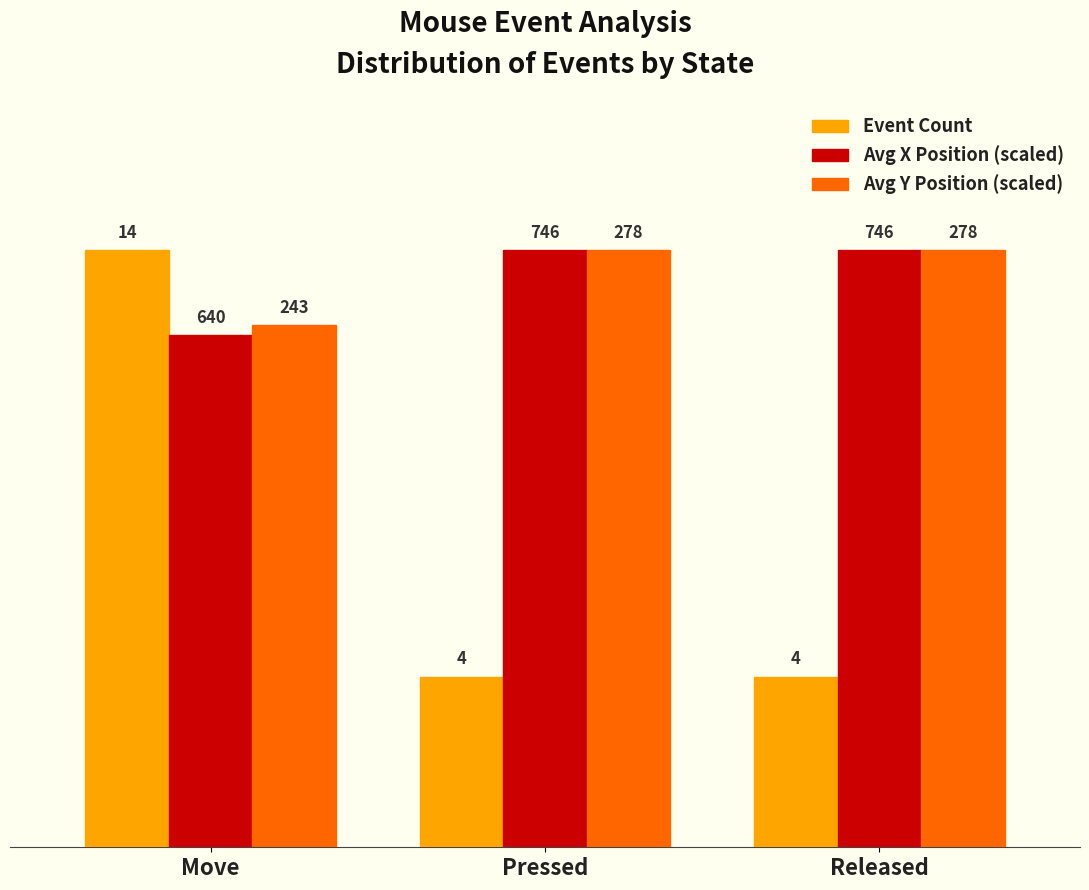

How many bars are there in total?

9